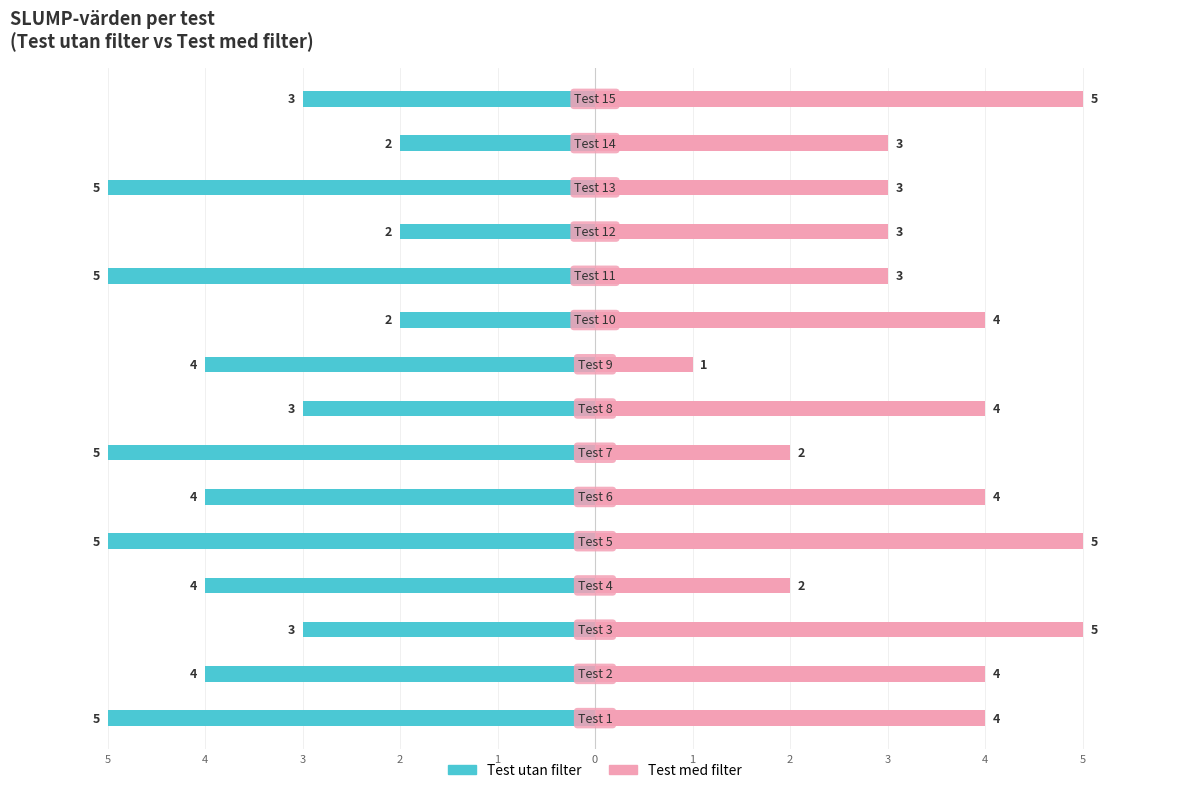

Reading right to left, list all the values displayed in this chart.

Test utan filter: 3	2	5	2	5	2	4	3	5	4	5	4	3	4	5
Test med filter: 5	3	3	3	3	4	1	4	2	4	5	2	5	4	4